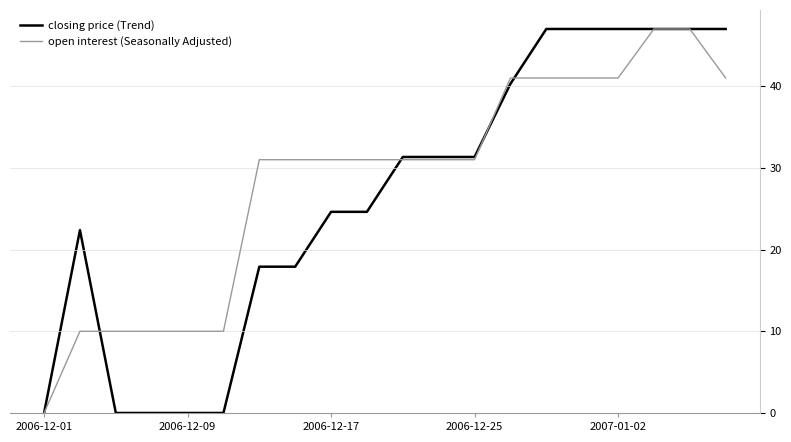

Which series changed the most between 5 and 17?

open interest (Seasonally Adjusted)